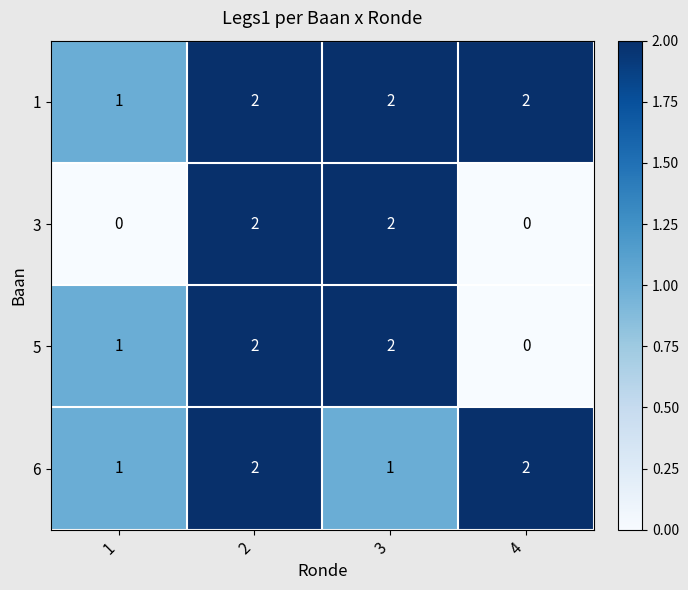

List the series in order of their overall mean, lowest first.

3, 5, 6, 1